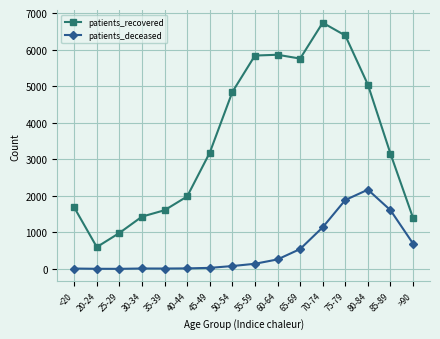

How many lines are shown in the chart?

2